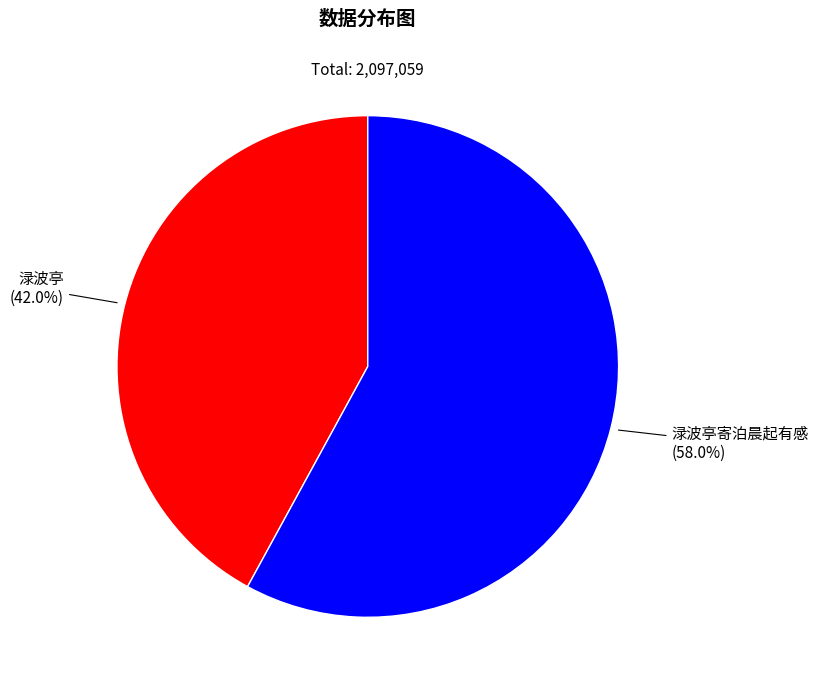

What percentage is the 渌波亭寄泊晨起有感 slice, to the nearest percent?

58%